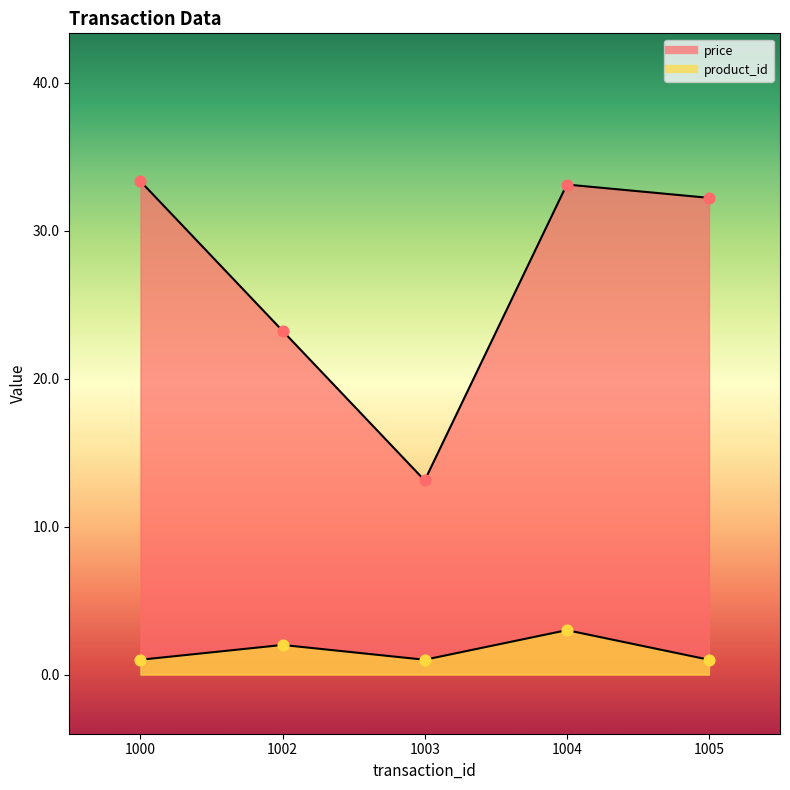

What are all the series names shown in the legend?

price, product_id